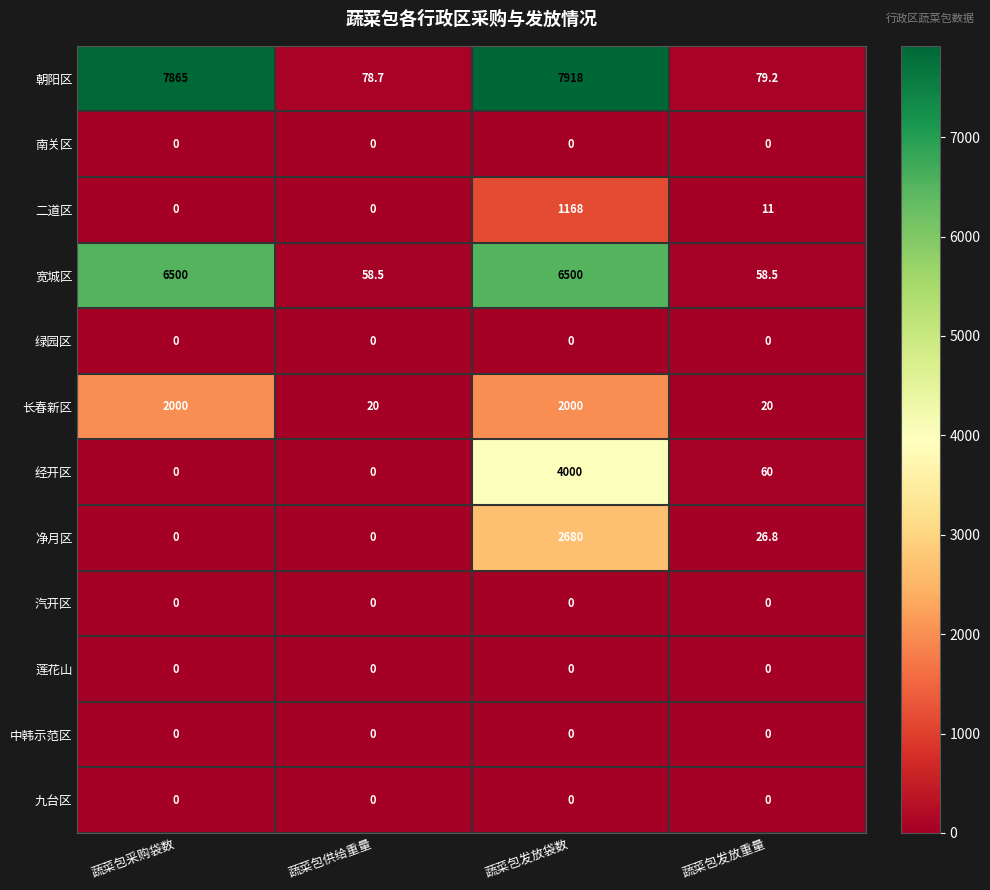

Which series has the largest range (max minus min)?

朝阳区